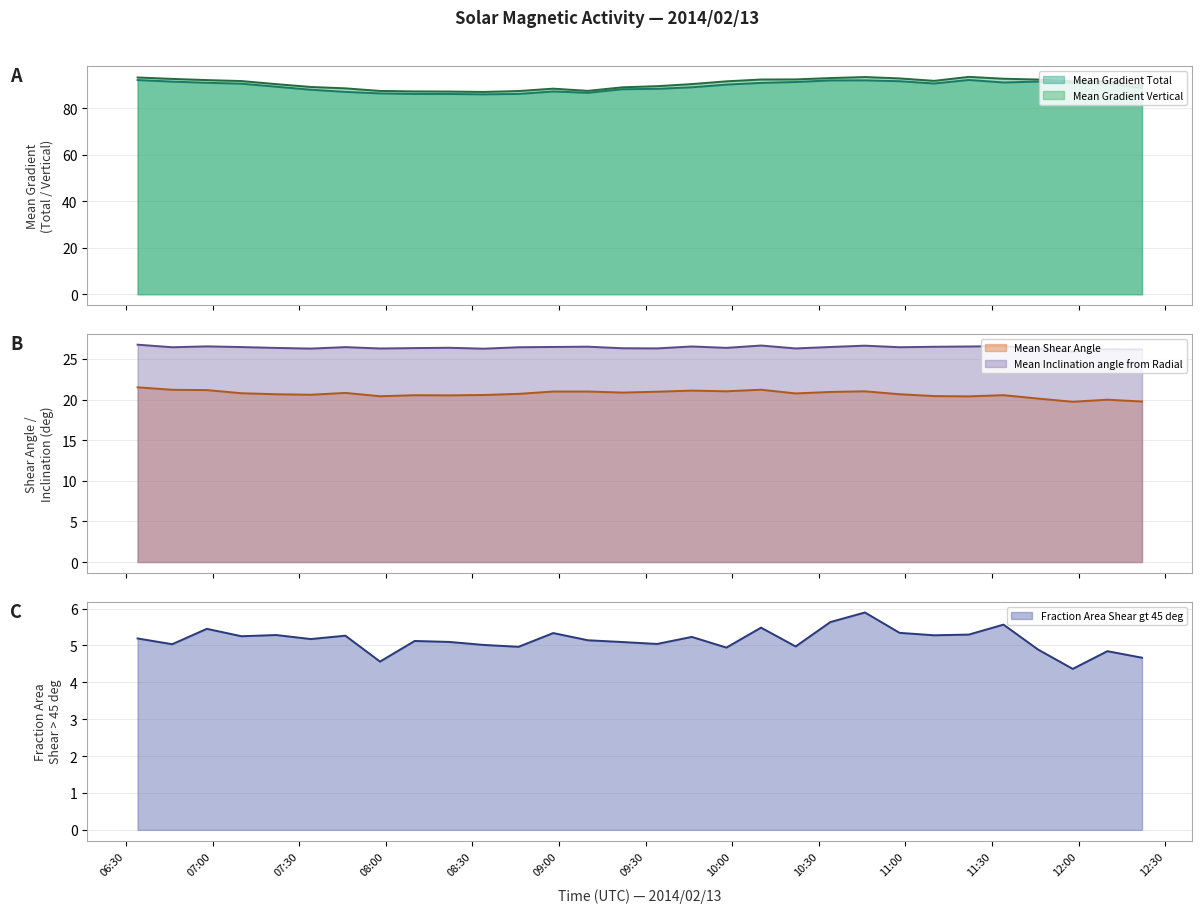

Where is the first local maximum for Mean Inclination angle from Radial?

2014/02/13 06:58